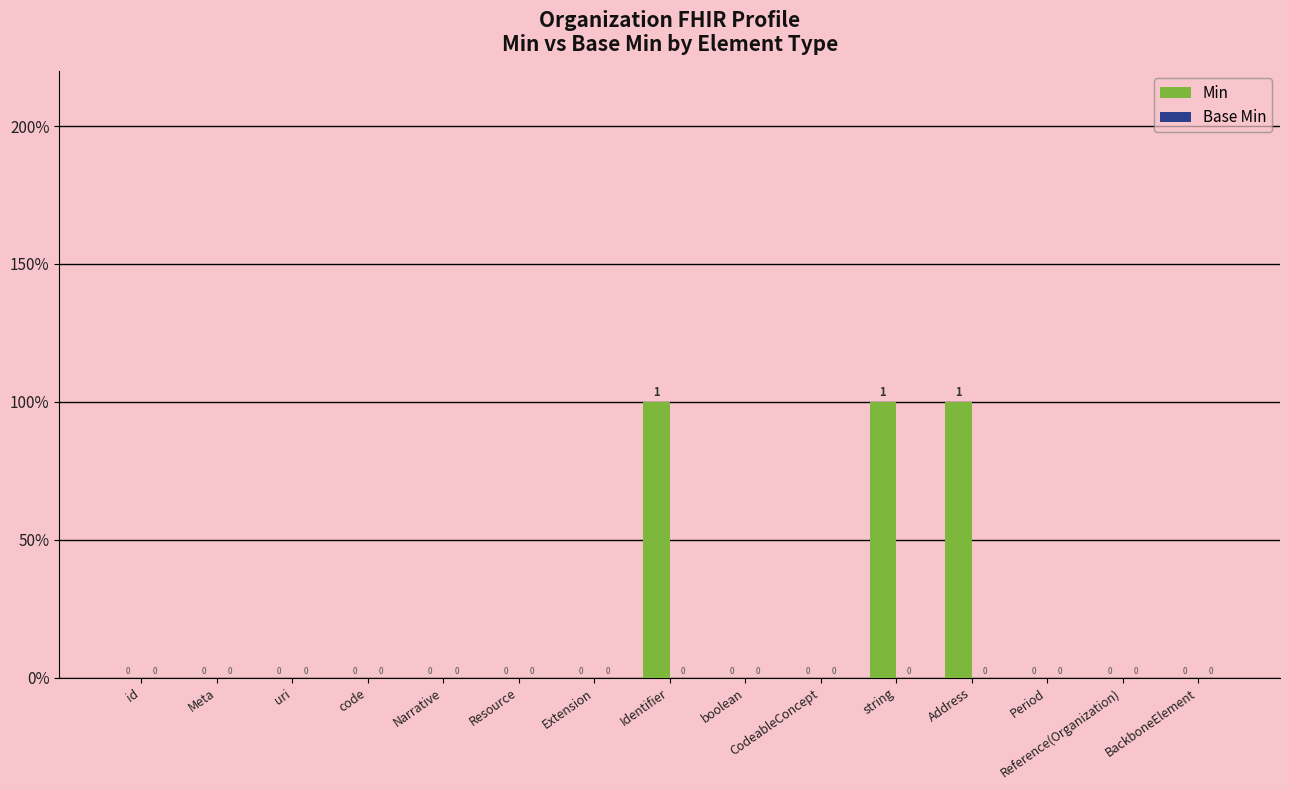

Reading right to left, extract all data points from this chart.

Min: 0	0	0	1	1	0	0	1	0	0	0	0	0	0	0
Base Min: 0	0	0	0	0	0	0	0	0	0	0	0	0	0	0